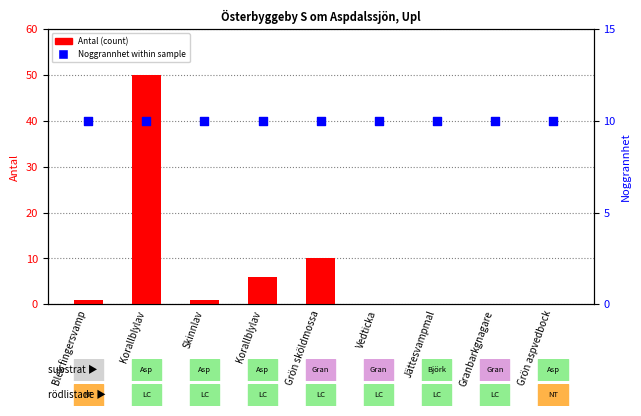

At how many categories does at least one series exceed 40?

1